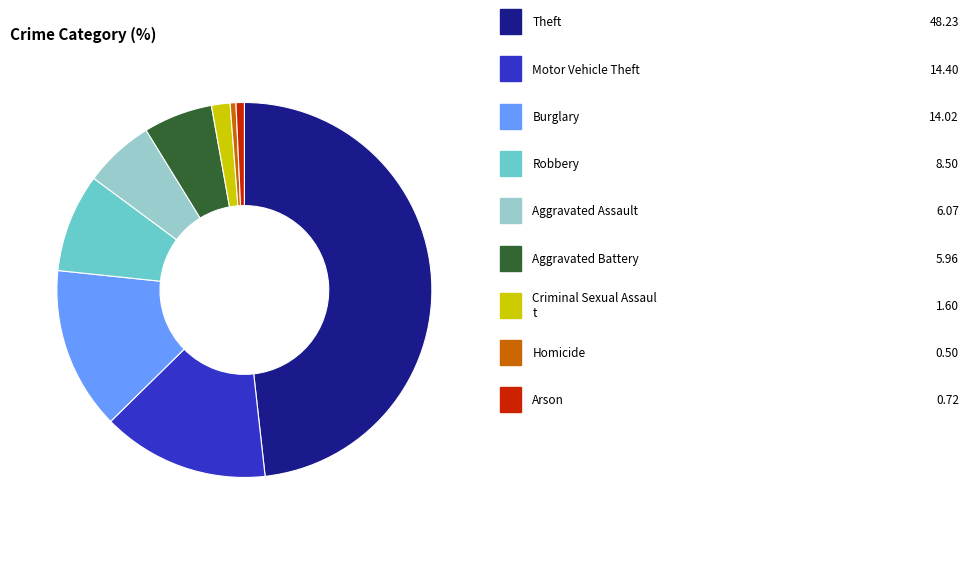

Is there a majority slice in this chart?

No